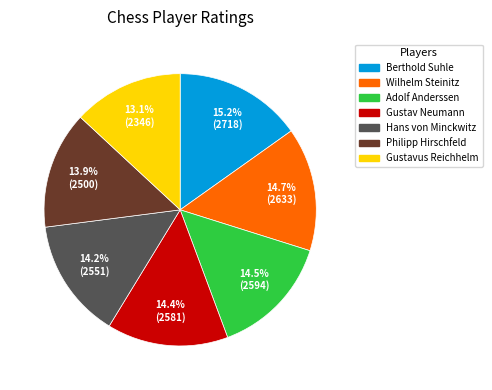

To the nearest percent, what is the difference between the largest and smallest slice percentages?

2%